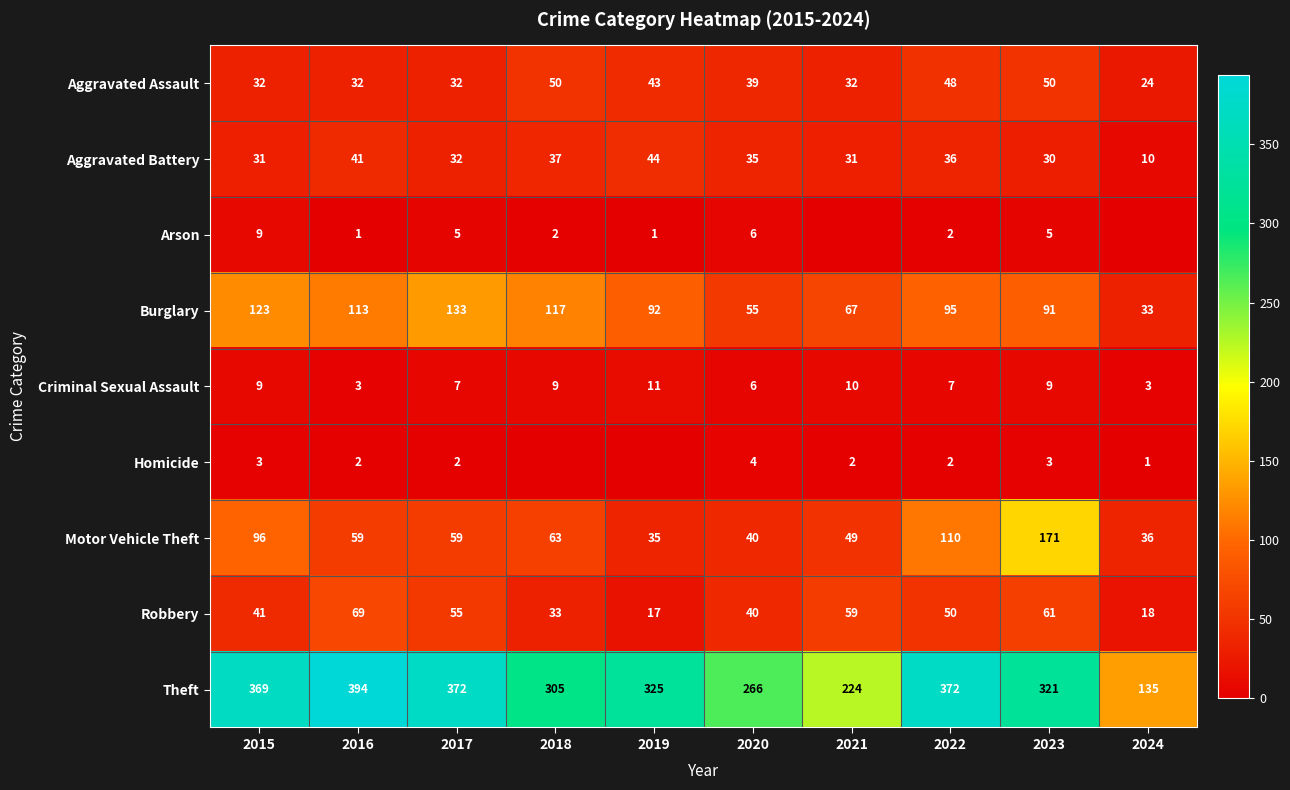

The Aggravated Battery series shows 44 at 2019. True or false?

True